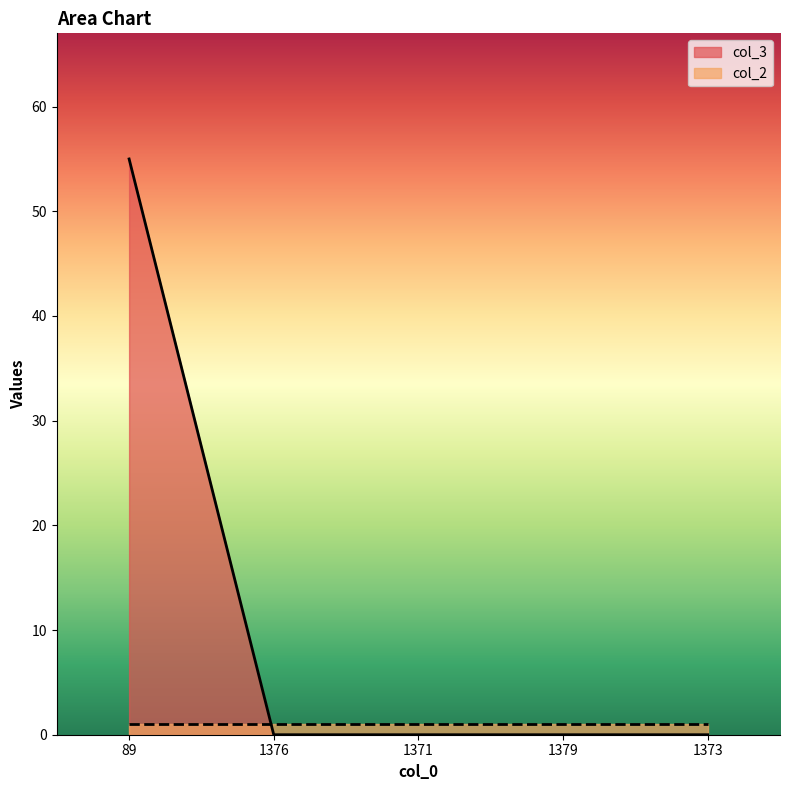

What is the label of the 3rd point from the left?

1371